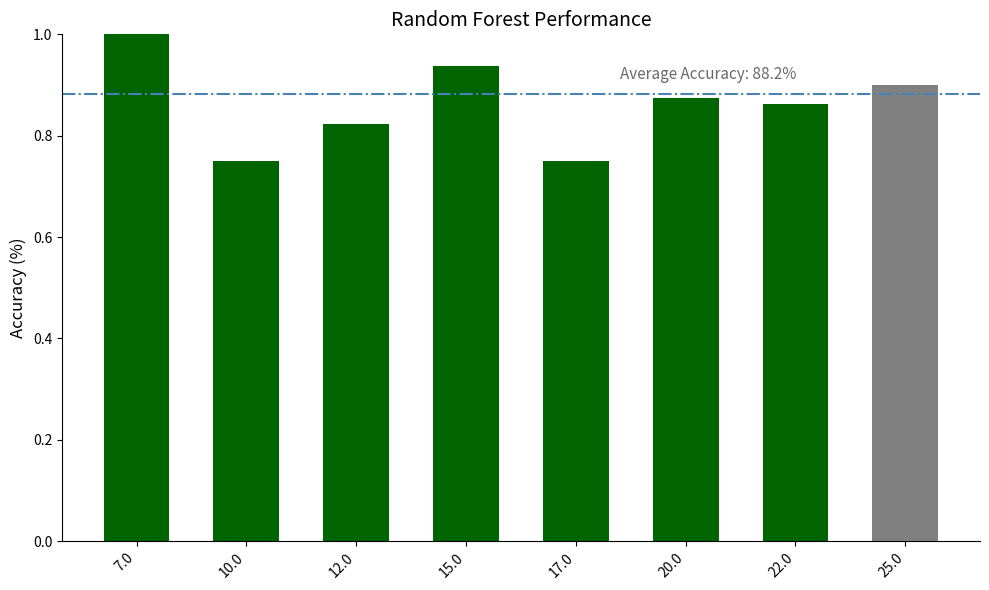

Which has a higher value, 10.0 or 22.0?

22.0